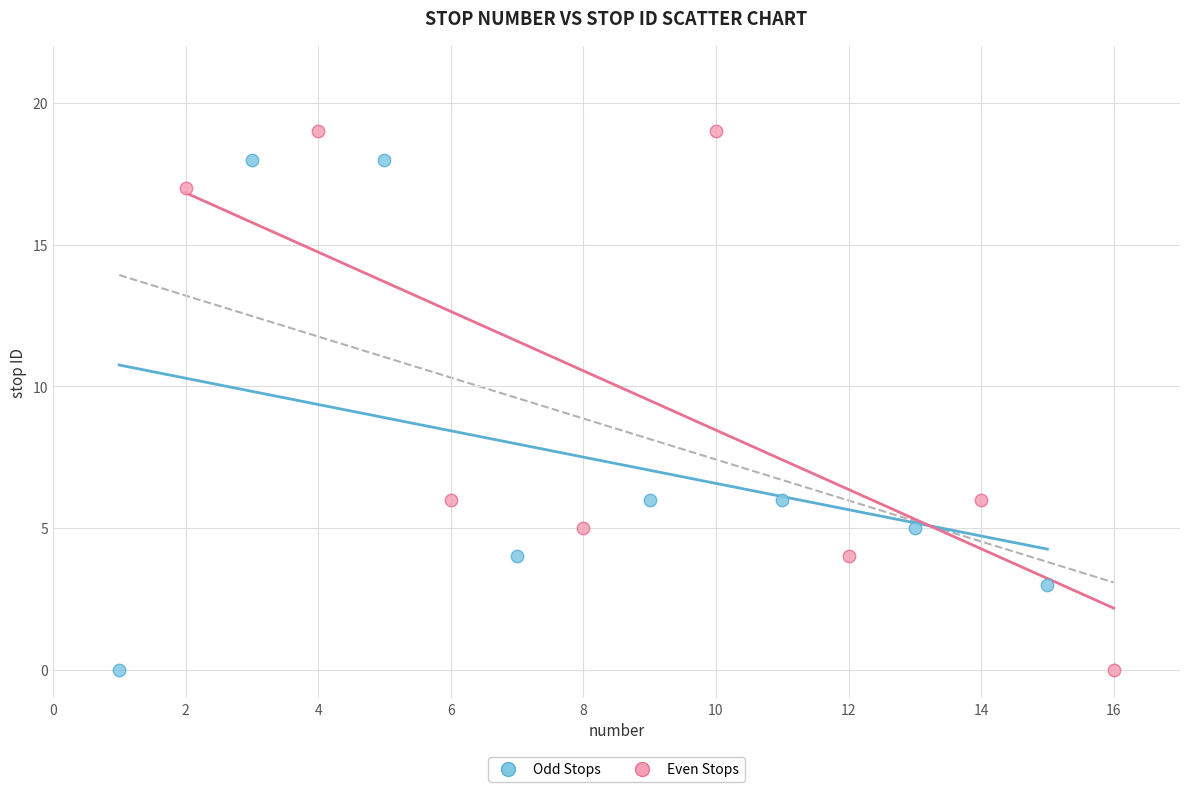

What are all the series names shown in the legend?

Odd Stops, Even Stops